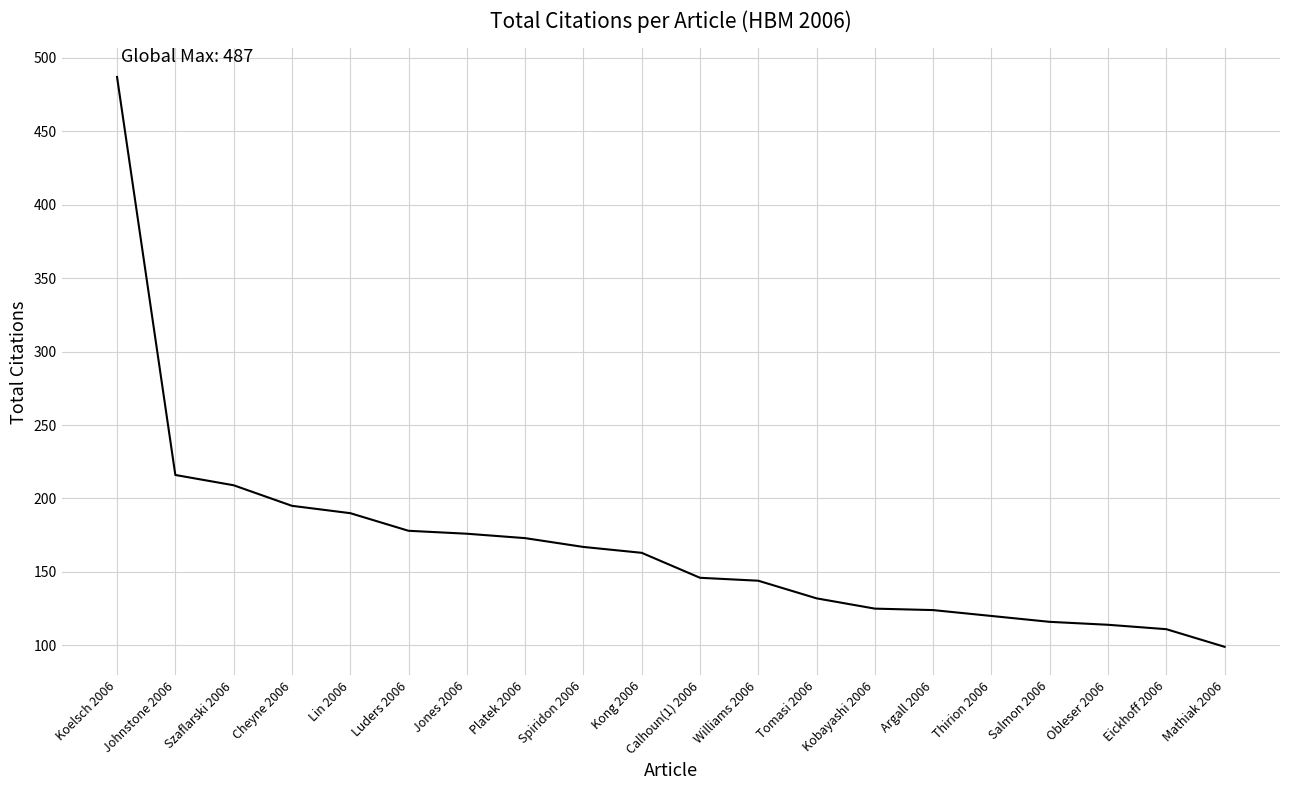

What is the difference between the values at Jones 2006 and Cheyne 2006?

19